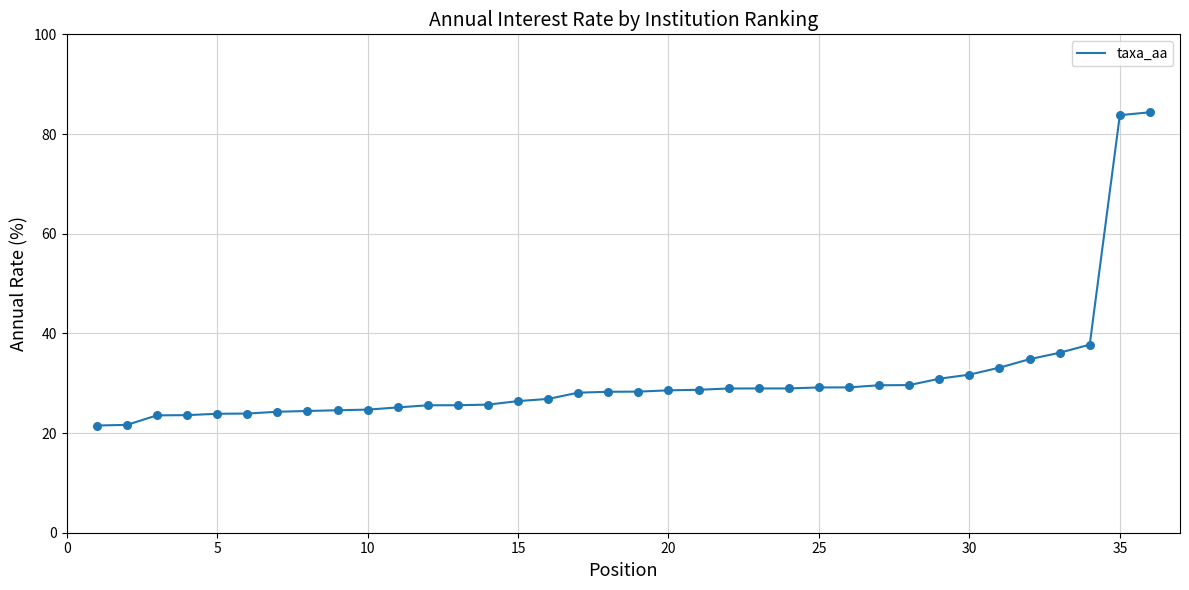

What is the greatest value displayed?

84.4